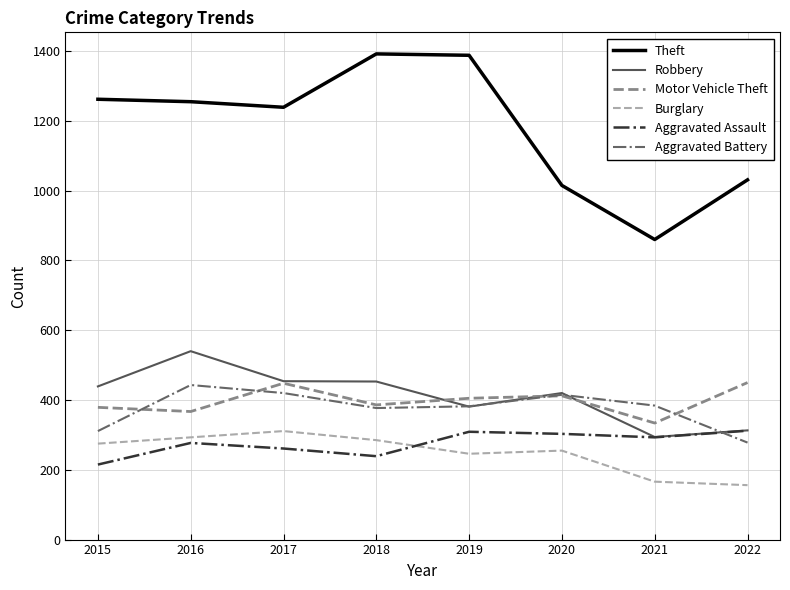

Which series has the largest range (max minus min)?

Theft